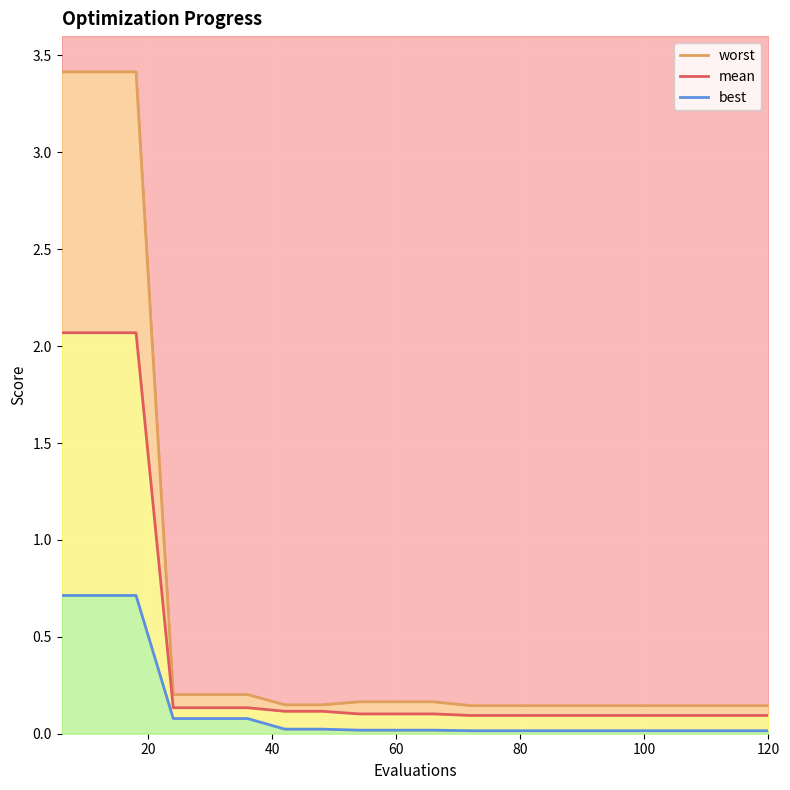

What are all the series names shown in the legend?

worst, mean, best